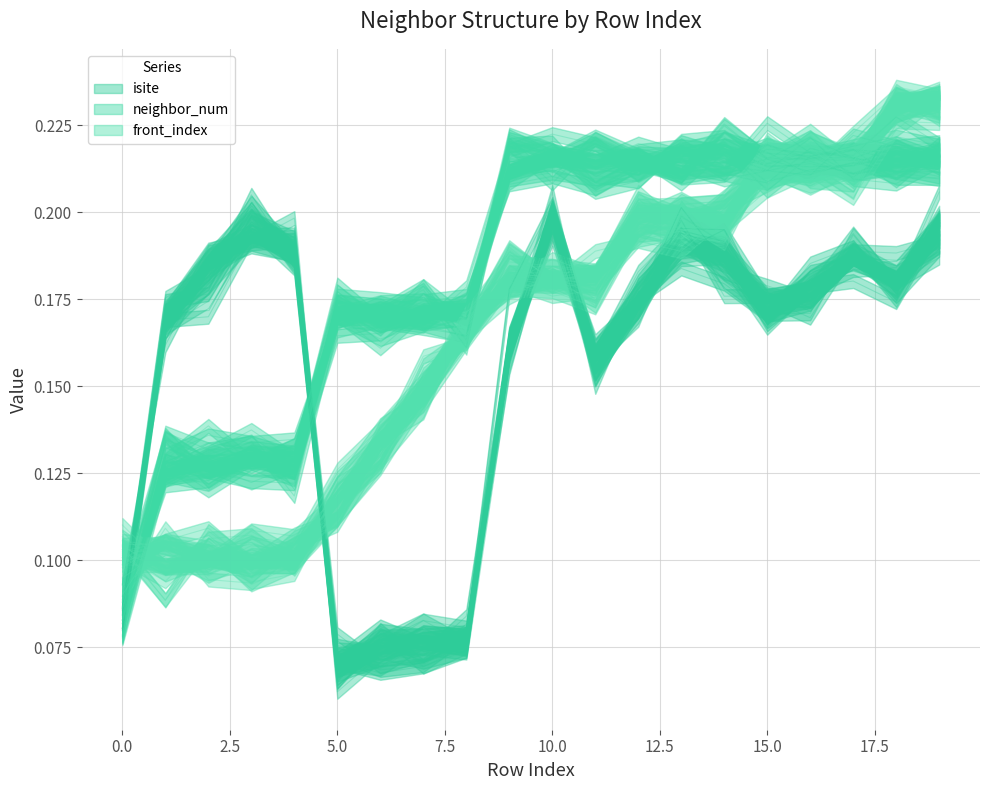

How many interior local peaks does the isite series have?

5